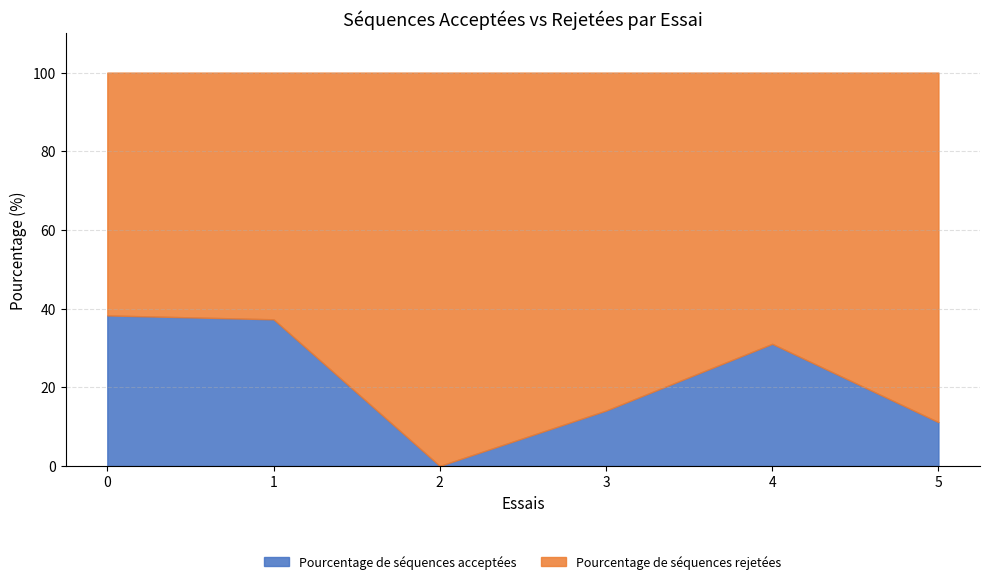

Rank the series at 2 from highest to lowest value.

Pourcentage de séquences rejetées, Pourcentage de séquences acceptées